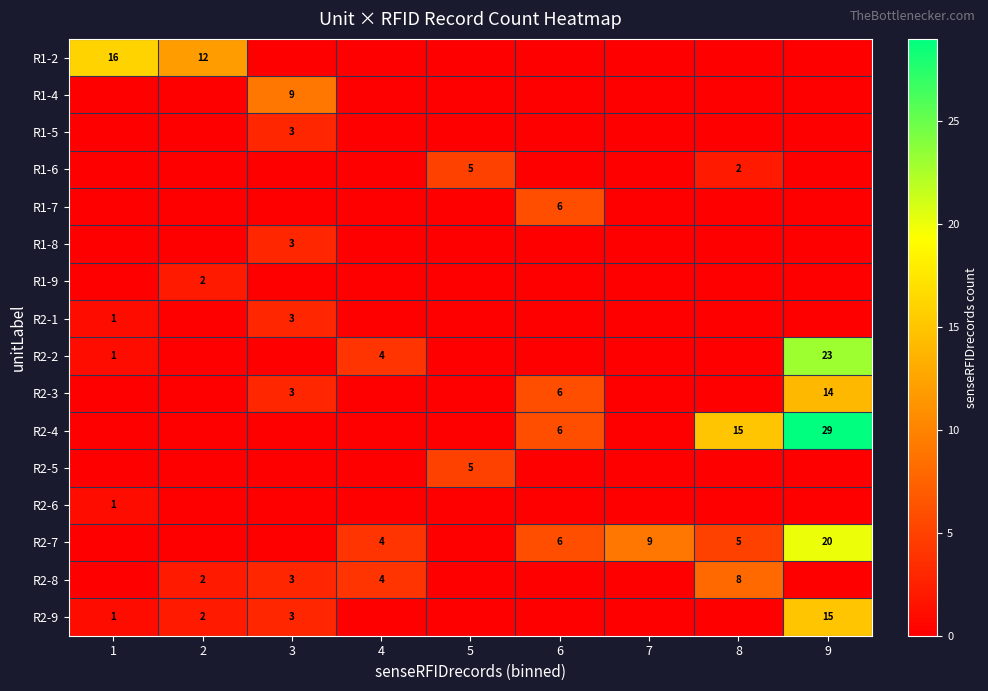

True or false: R2-9 has a value of 1 at 3.

False